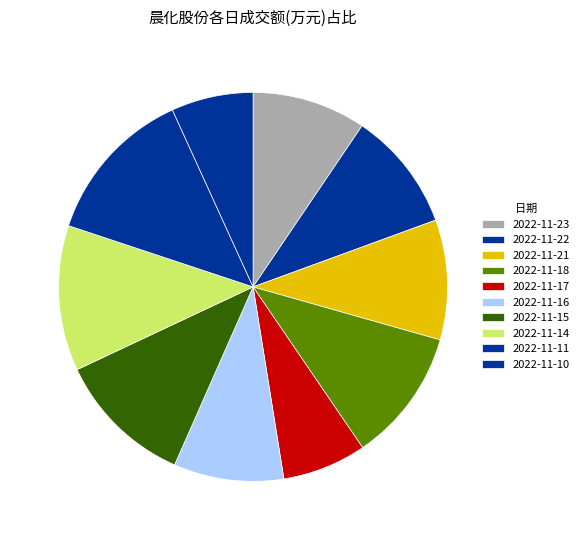

How many segments does this pie chart have?

10